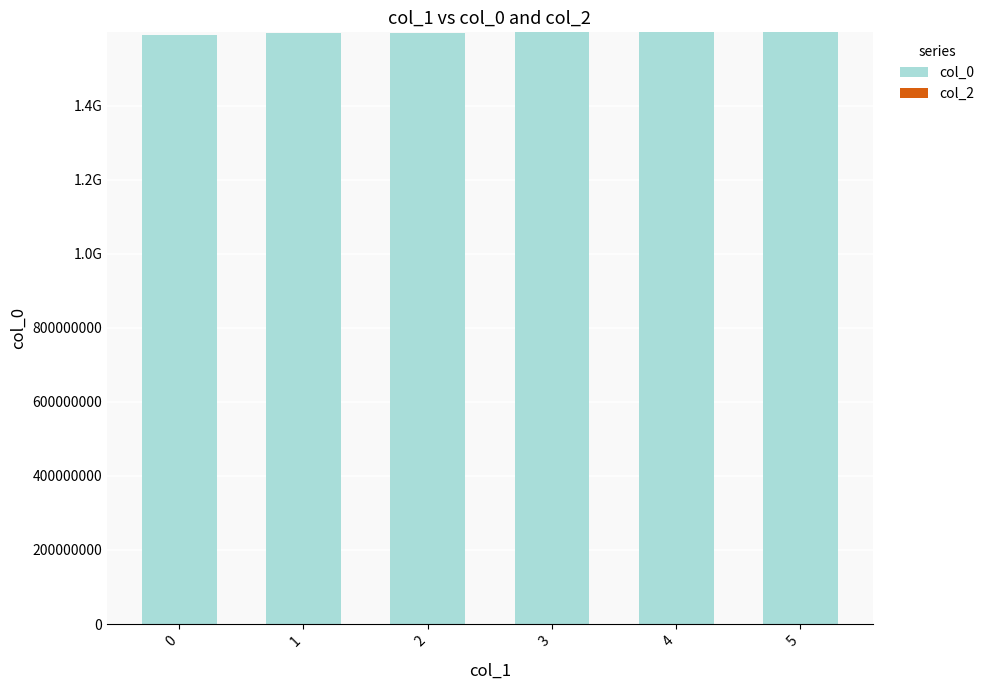

Are the bars horizontal?

No